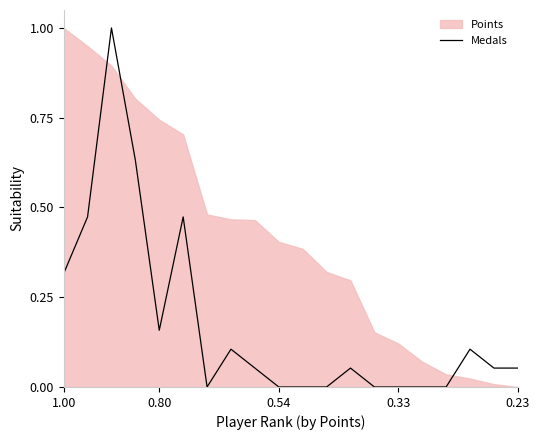

The Medals series shows 0.0 at 0.33. True or false?

True